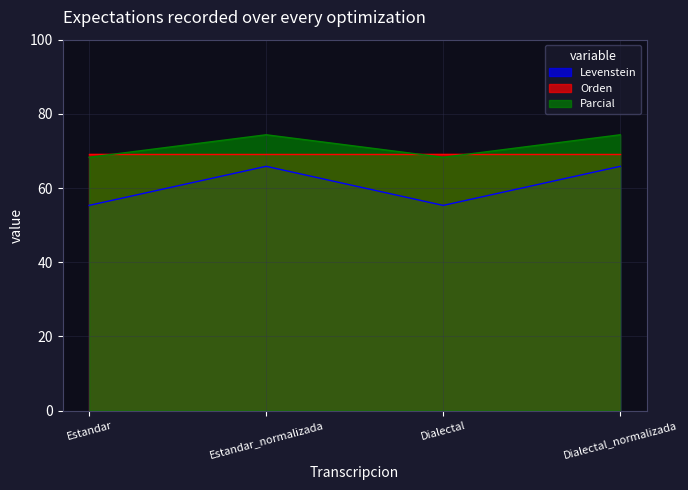

What position from the left is Dialectal_normalizada?

4